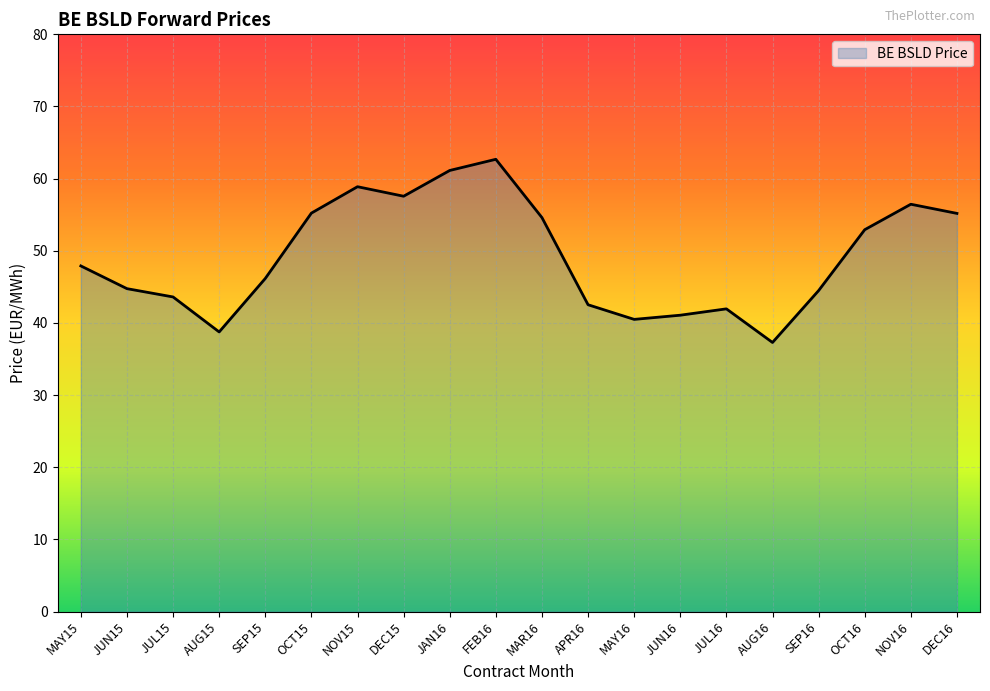

What is the change in value from JAN16 to JUN16?

-20.1